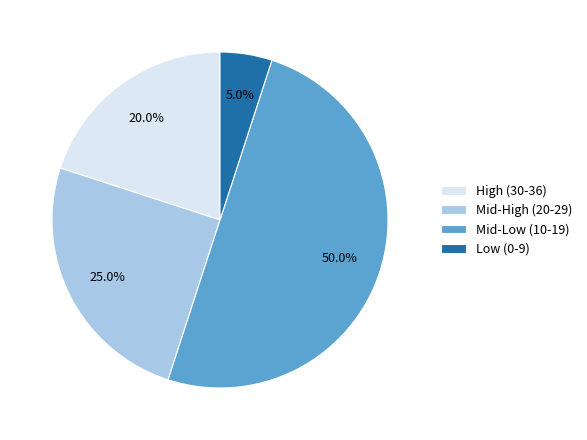

What is the largest slice in the pie chart?

Mid-Low (10-19)